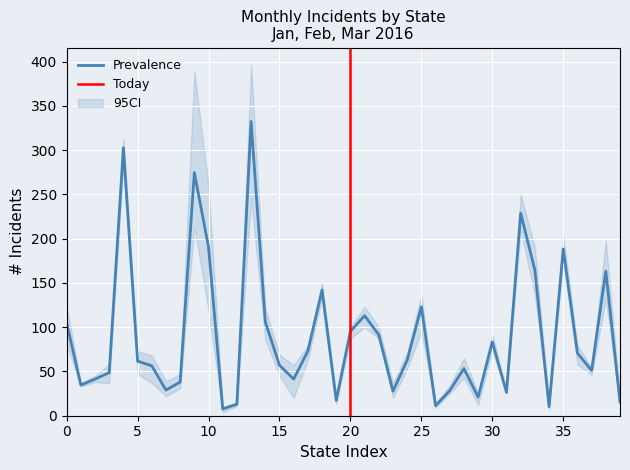

True or false: Prevalence has a value of 199.2 at 25.

False